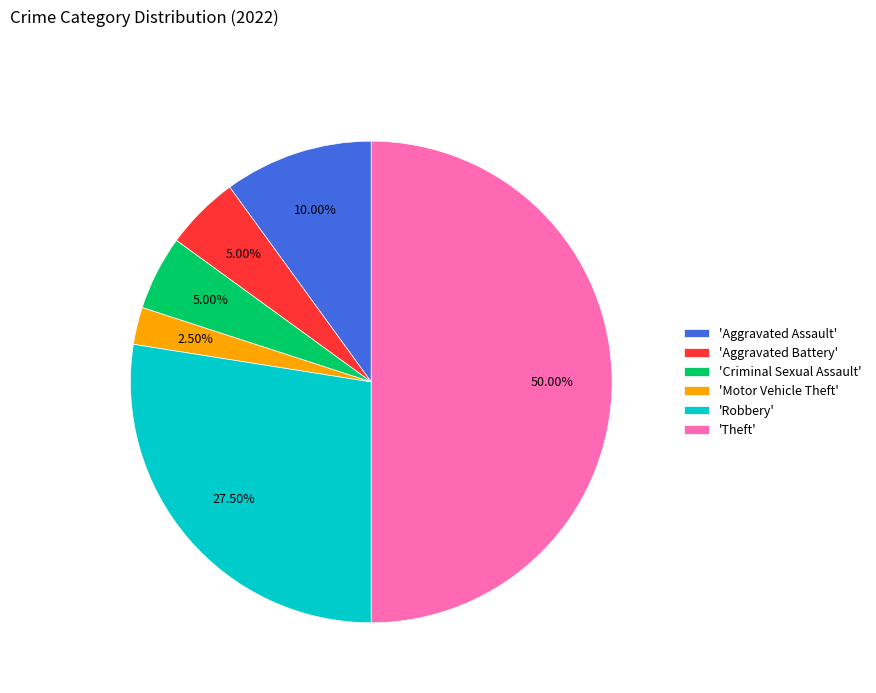

How many slices are in this pie chart?

6